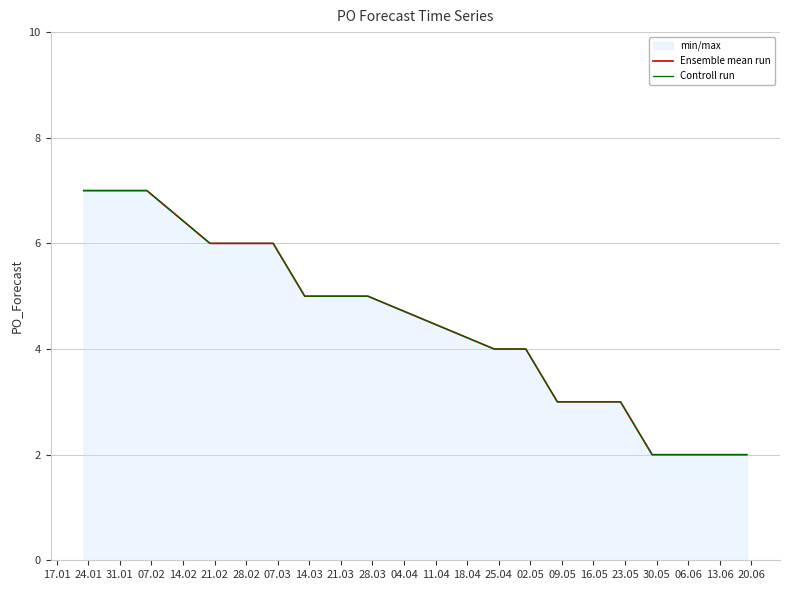

Reading left to right, transcribe all the data shown in this chart.

Ensemble mean run: 7	7	7	6	6	6	5	5	4	4	3	3	3	2	2	2	2
Controll run: 7	7	7	6	6	6	5	5	4	4	3	3	3	2	2	2	2